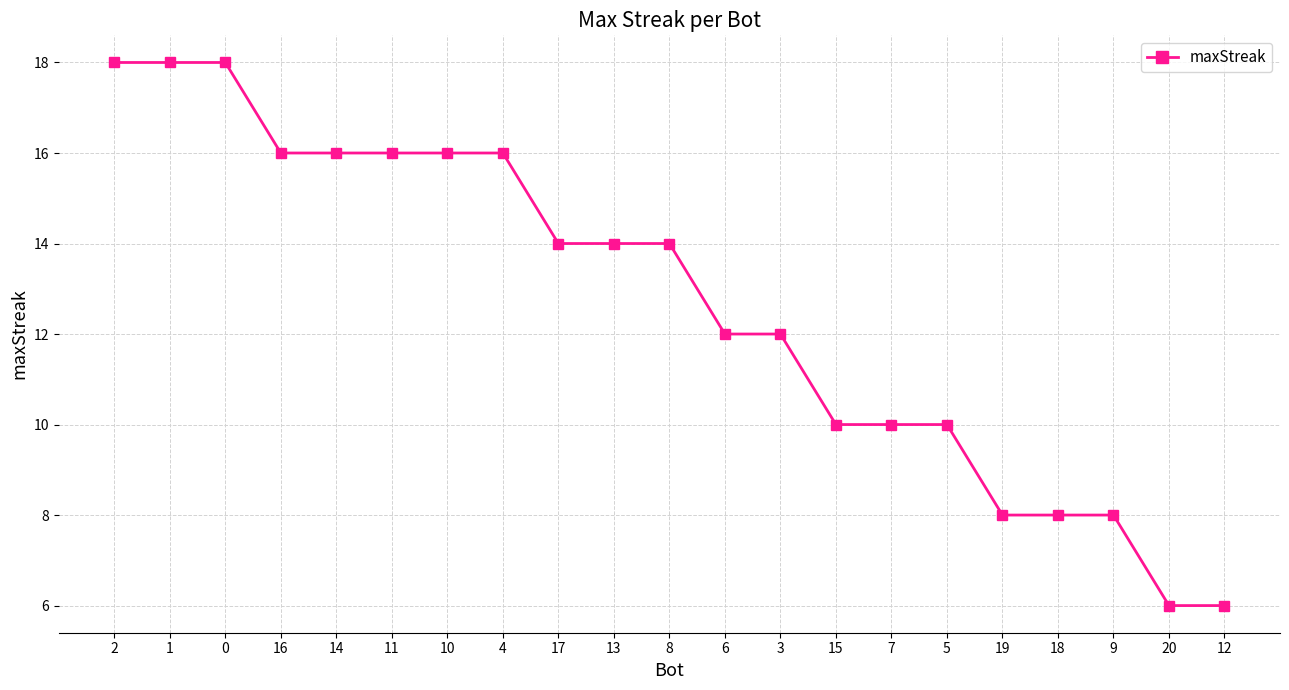

What is the sum of all values?

266